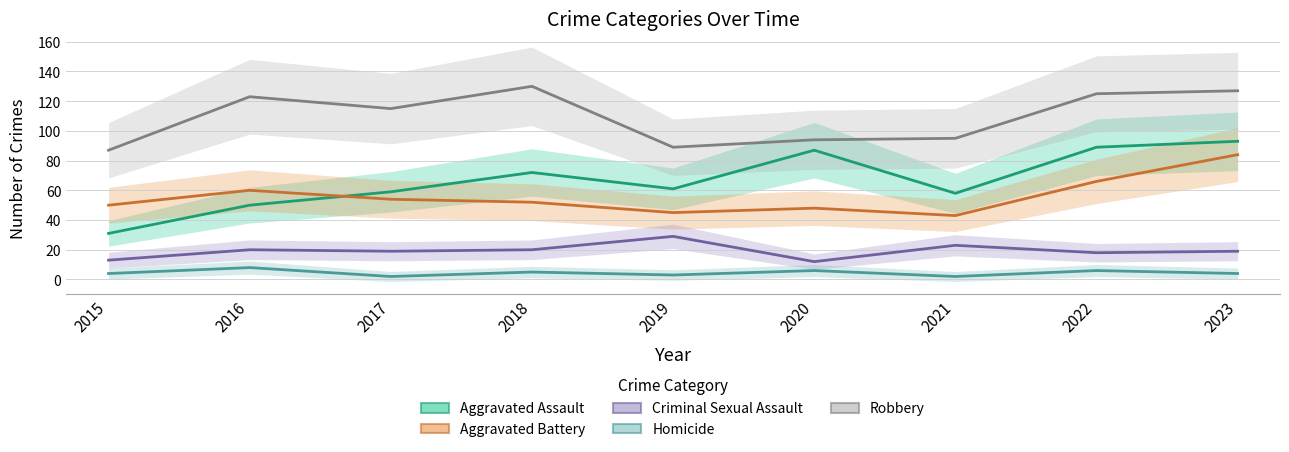

The Aggravated Battery series shows 52 at 2018. True or false?

True